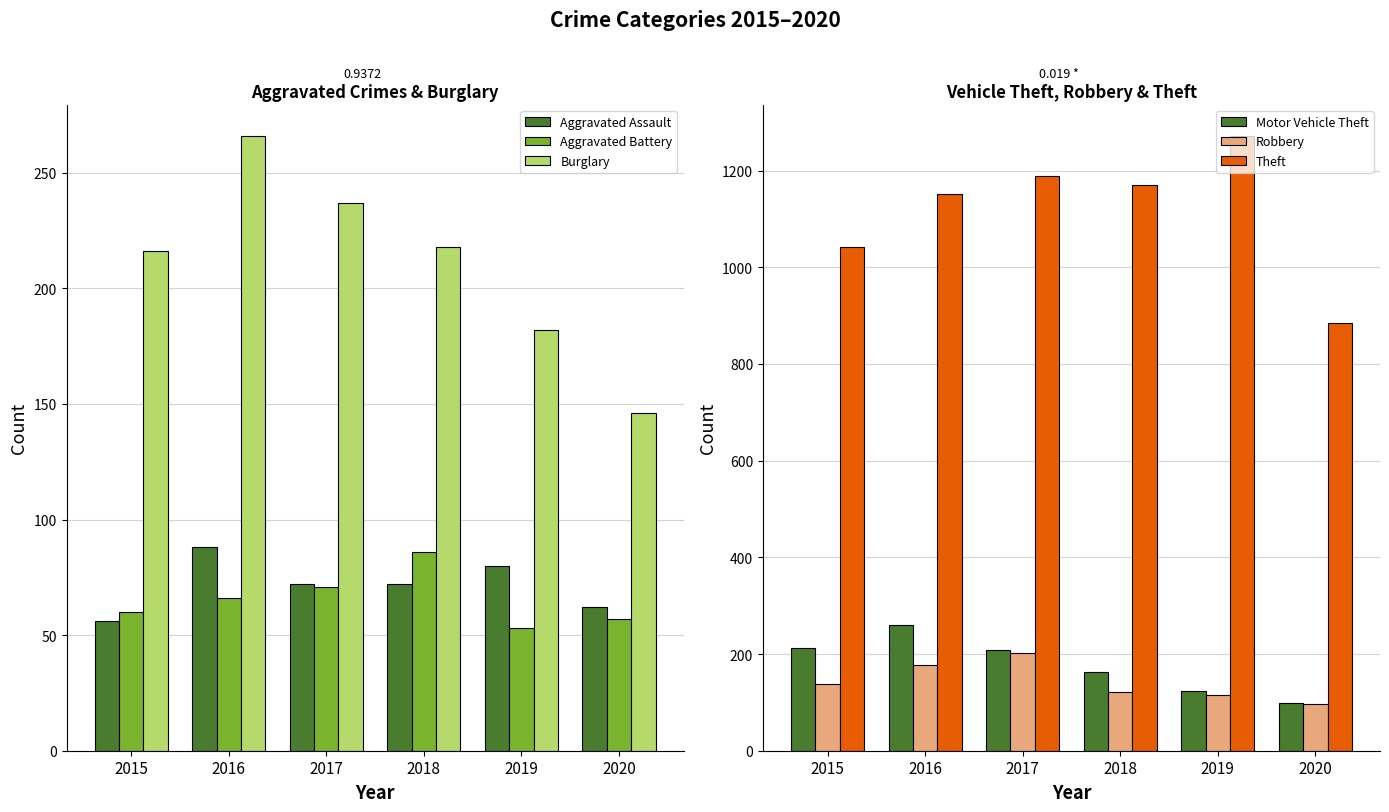

Reading right to left, transcribe all the data shown in this chart.

Aggravated Assault: 62	80	72	72	88	56
Aggravated Battery: 57	53	86	71	66	60
Burglary: 146	182	218	237	266	216
Motor Vehicle Theft: 99	123	163	208	259	212
Robbery: 97	116	121	202	178	139
Theft: 884	1272	1170	1188	1151	1041